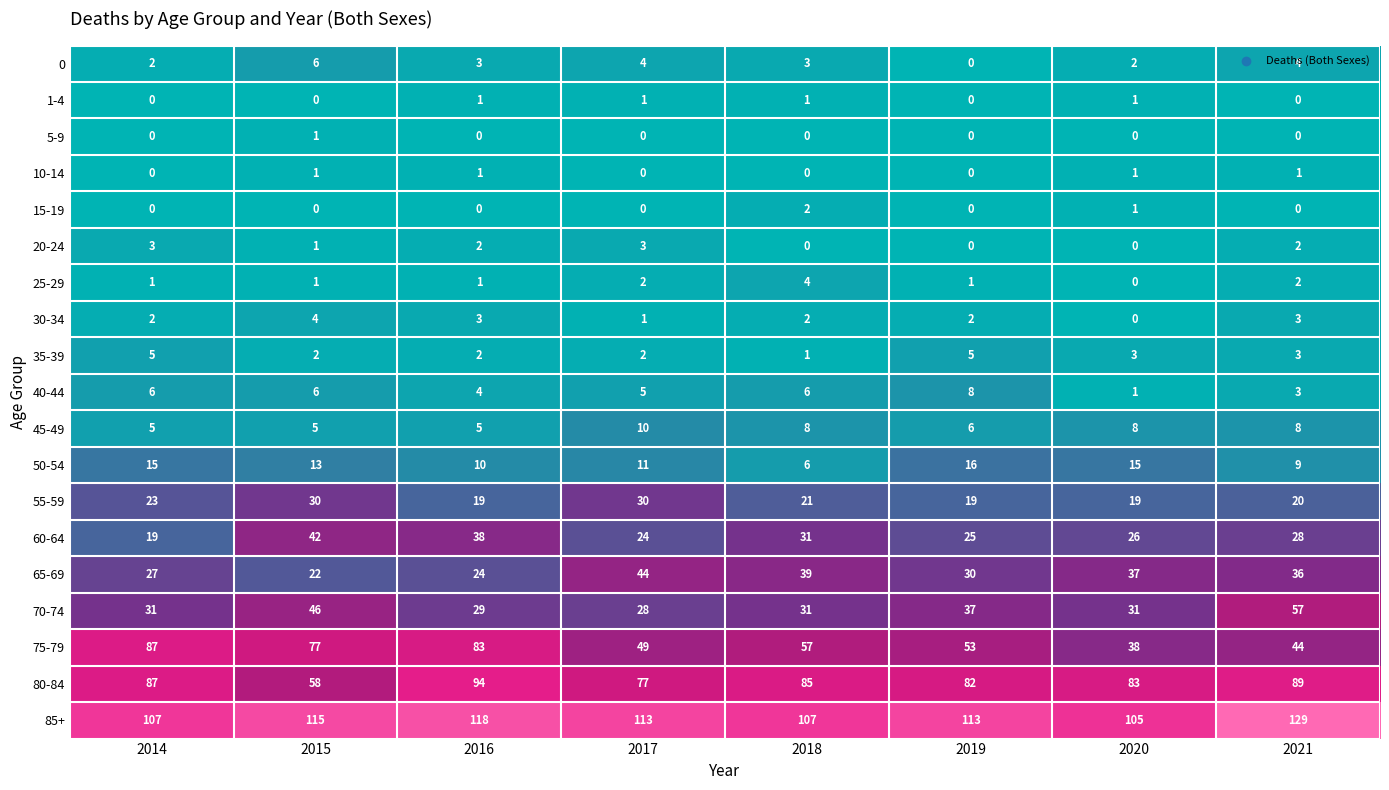

The value of 50-54 at 2016 is 10. True or false?

True